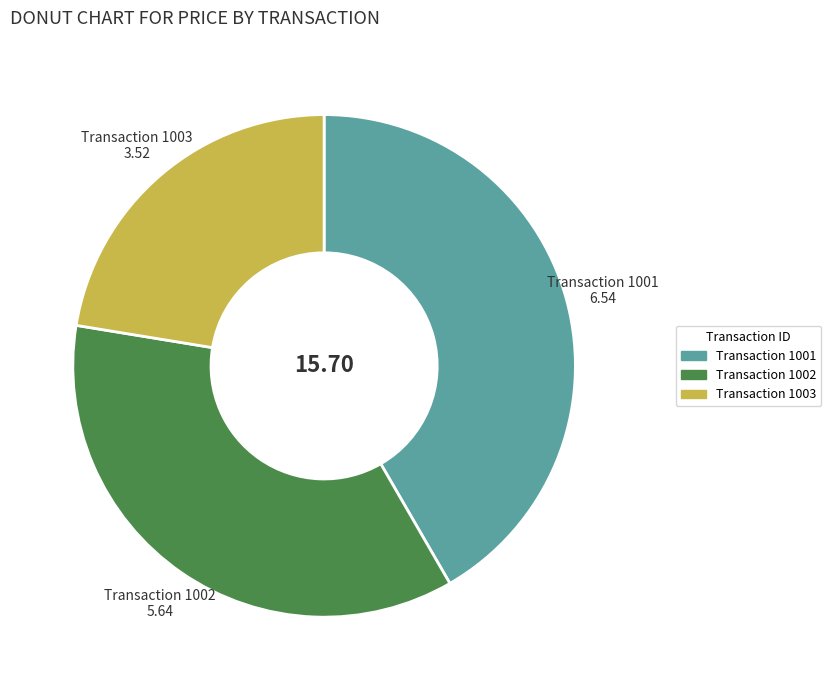

Does any single category account for the majority?

No